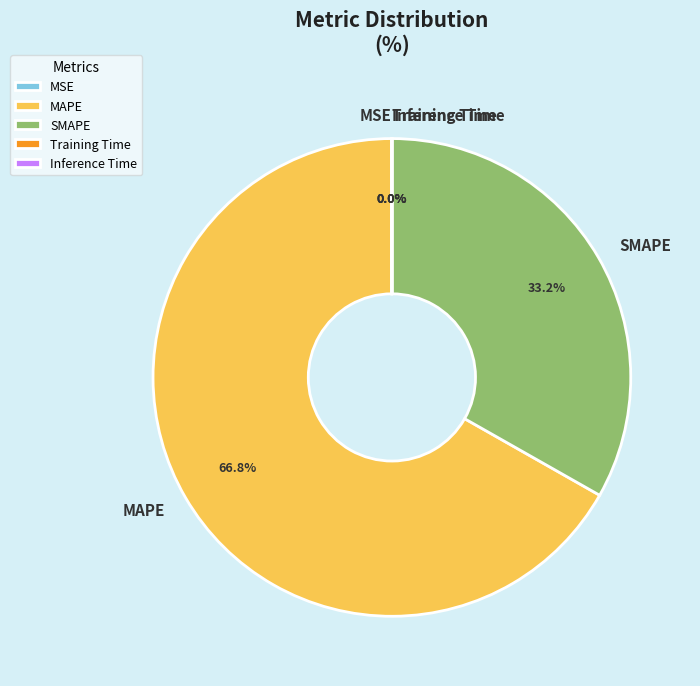

To the nearest percent, what is the difference between the largest and smallest slice percentages?

67%